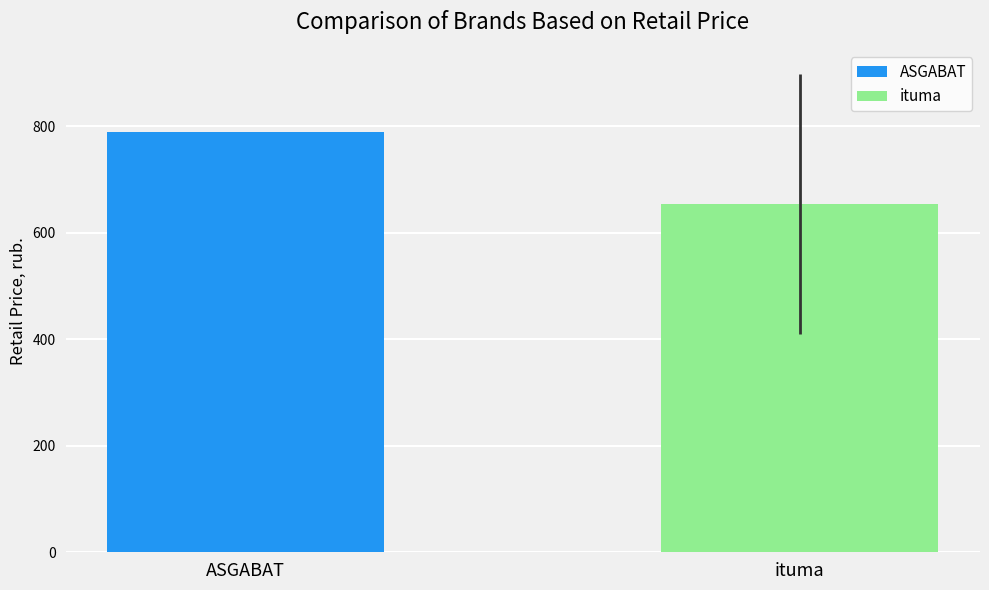

What is the minimum value for ituma?

654.1